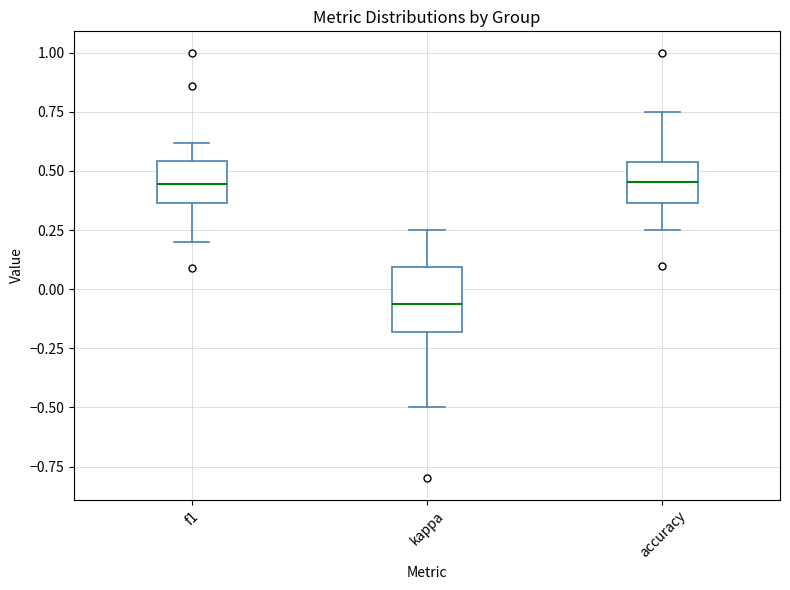

Where does the lower whisker of the box for accuracy end on the y-axis? The values are not printed on the chart, so give them approximately, as read against the axis.

0.25